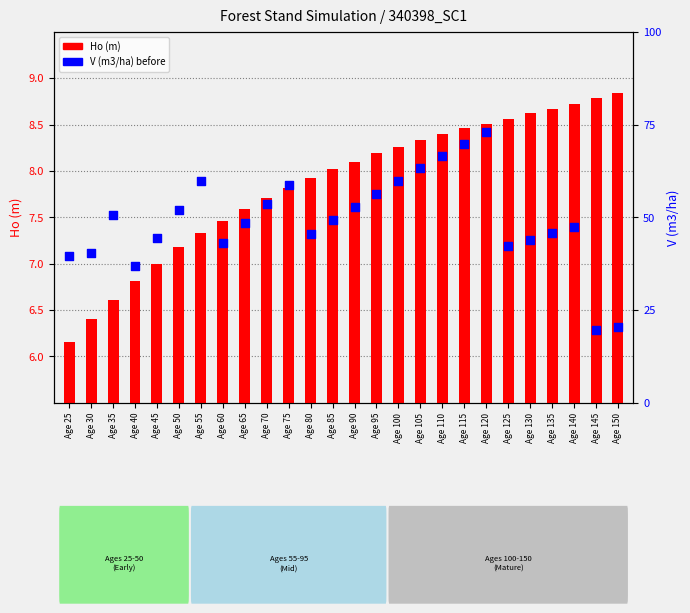

Which series contains the lowest Y value?

Ho (m)